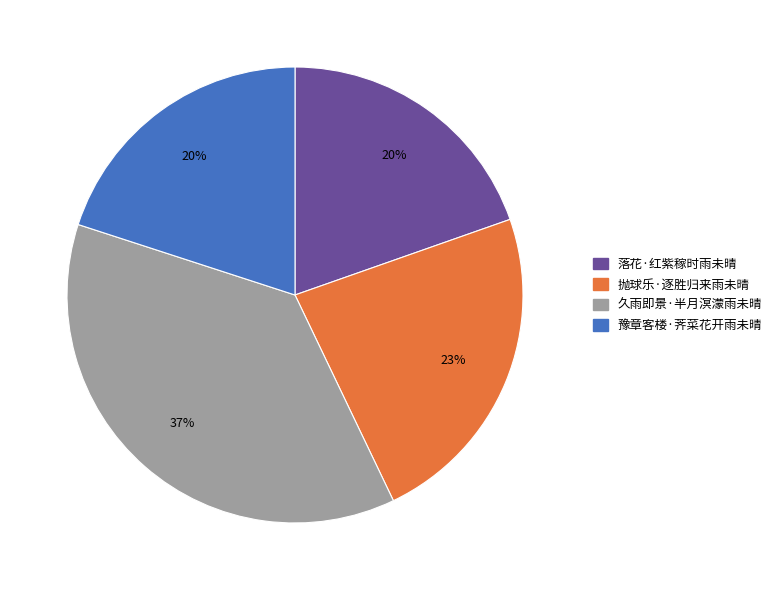

Is it true that 抛球乐·逐胜归来雨未晴 is 38% of the pie?

False